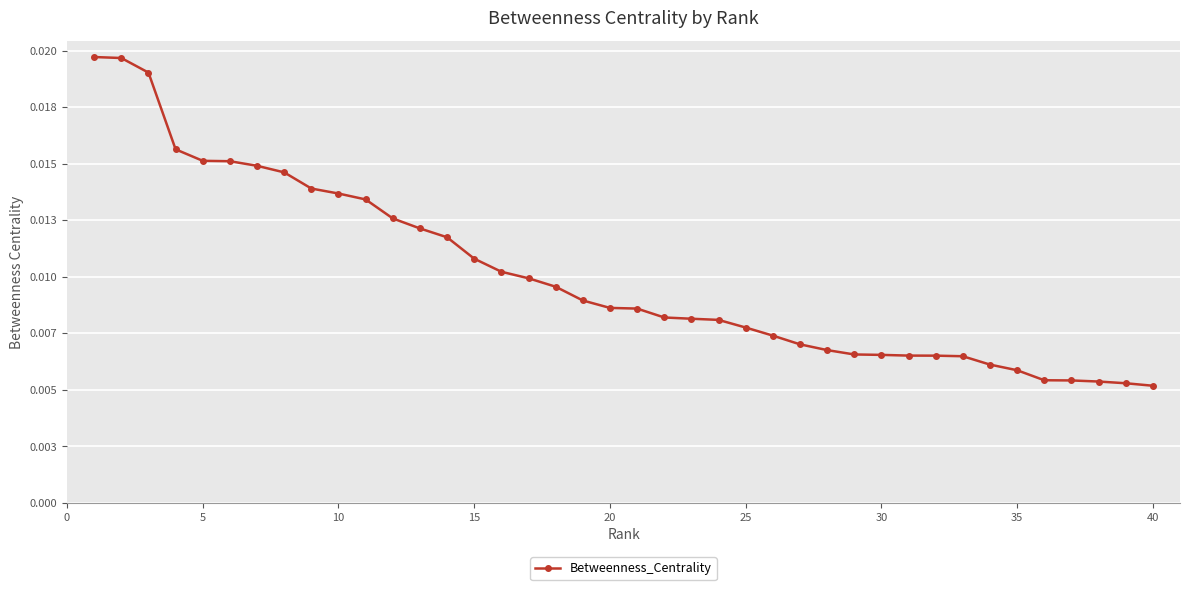

Does the chart have visible grid lines?

Yes